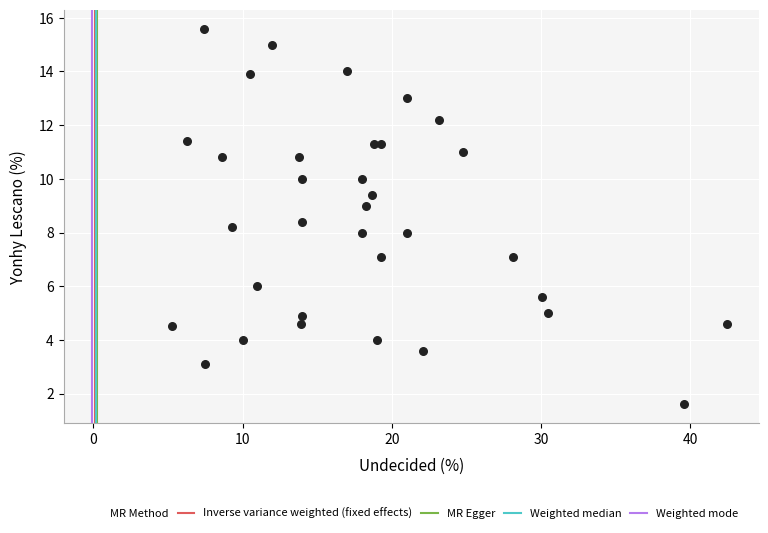

What is the range of Y values (max minus min)?

14.0